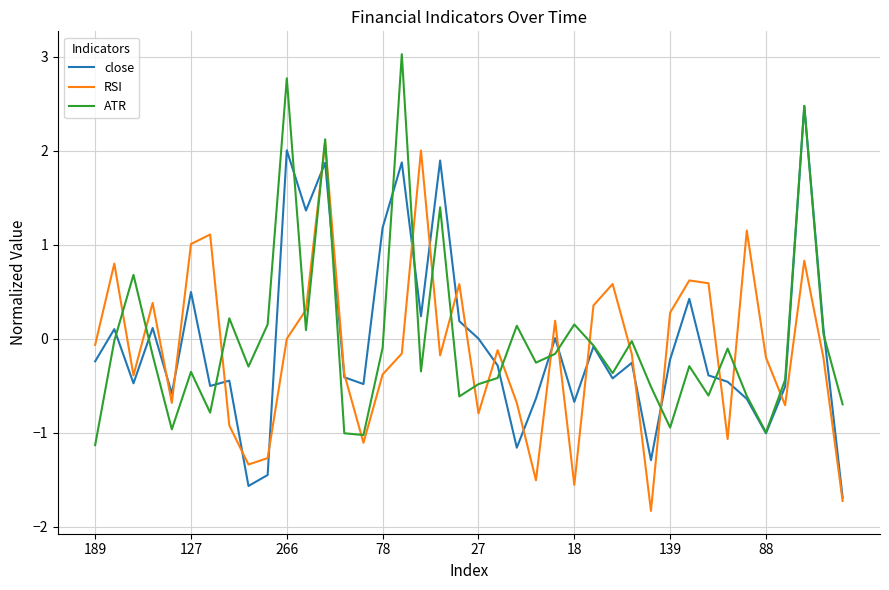

Rank the series by their maximum value, from lowest to highest.

RSI, close, ATR